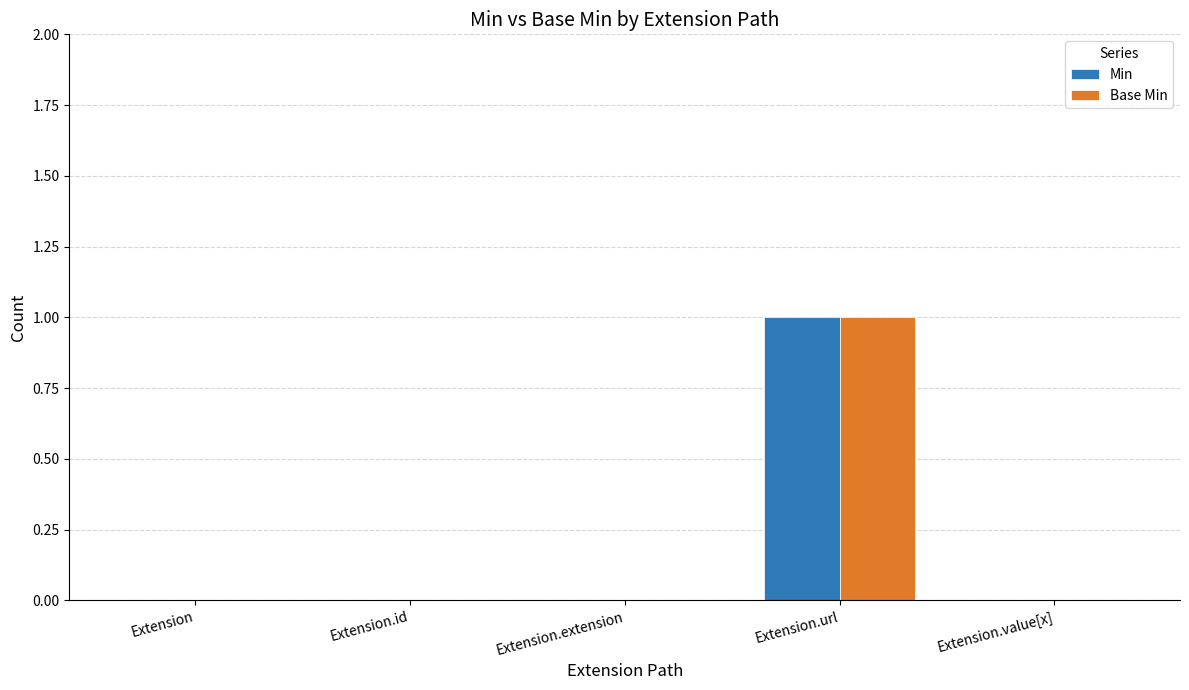

Reading right to left, what are all the values shown in this chart?

Min: Extension.value[x]=0	Extension.url=1	Extension.extension=0	Extension.id=0	Extension=0
Base Min: Extension.value[x]=0	Extension.url=1	Extension.extension=0	Extension.id=0	Extension=0